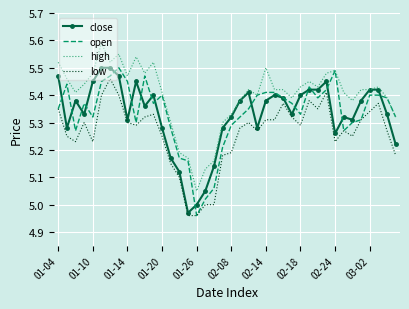

True or false: low and high intersect in this chart.

False